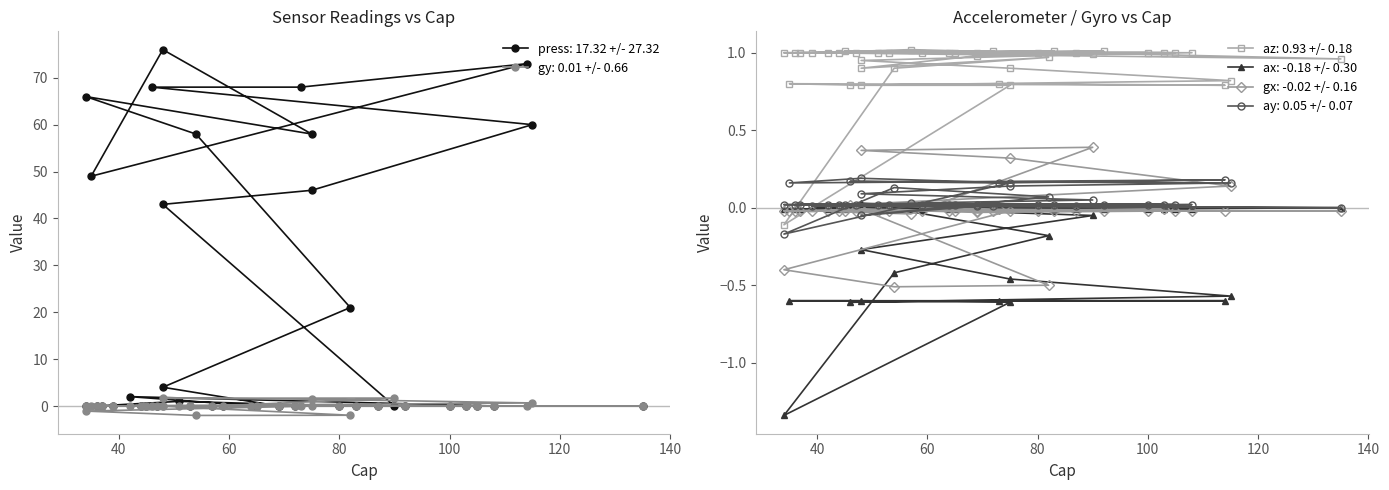

What are all the series names shown in the legend?

press, ay, gy, az, ax, gx